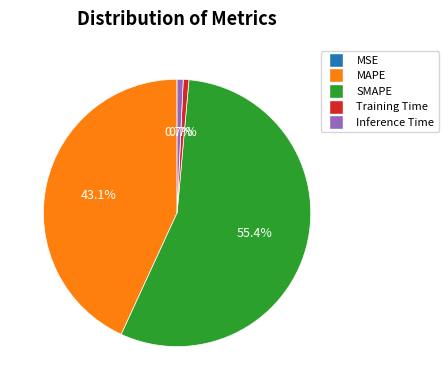

What is the ratio of the value at SMAPE to the value at MAPE?

1.3